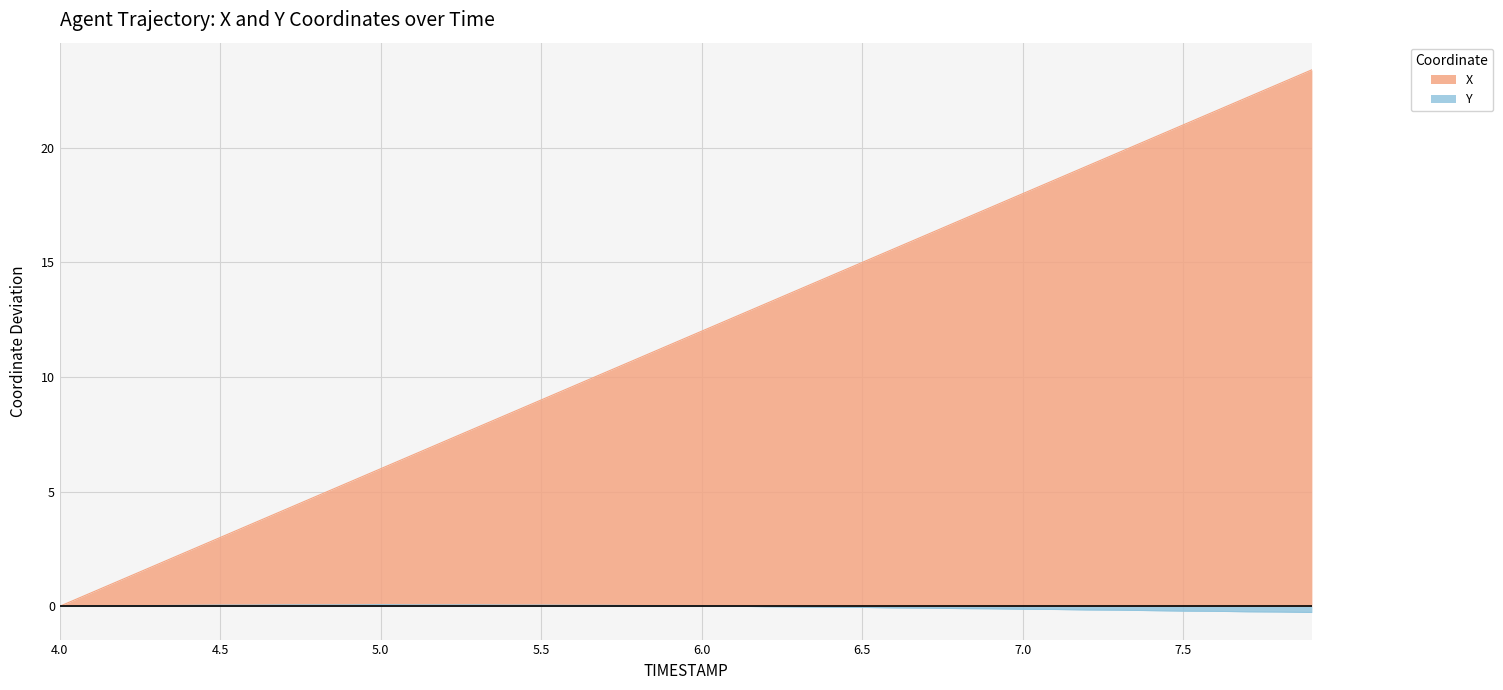

Reading left to right, what are all the values shown in this chart?

X: 0.0	0.6	1.2	1.8	2.4	3.0	3.6	4.2	4.8	5.4	6.0	6.6	7.2	7.8	8.4	9.0	9.6	10.2	10.8	11.4	12.0	12.6	13.2	13.8	14.4	15.0	15.6	16.2	16.8	17.4	18.0	18.6	19.2	19.8	20.4	21.0	21.6	22.2	22.8	23.4
Y: 0.0	0.0	0.0	0.0	0.0	0.0	0.0	0.1	0.1	0.1	0.1	0.1	0.1	0.1	0.0	0.0	0.0	0.0	0.0	0.0	0.0	0.0	-0.0	-0.0	-0.0	-0.0	-0.1	-0.1	-0.1	-0.1	-0.1	-0.1	-0.2	-0.2	-0.2	-0.2	-0.2	-0.2	-0.2	-0.3